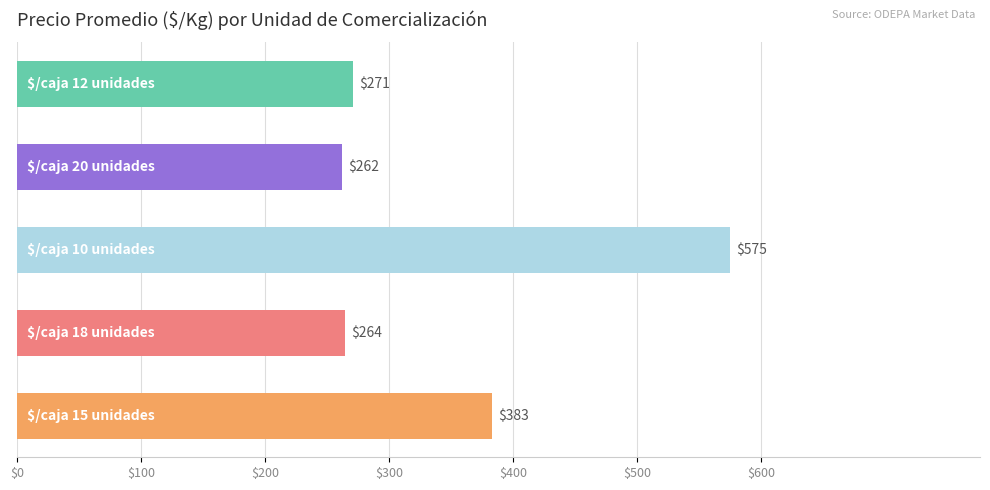

What is the maximum value shown in the chart?

575